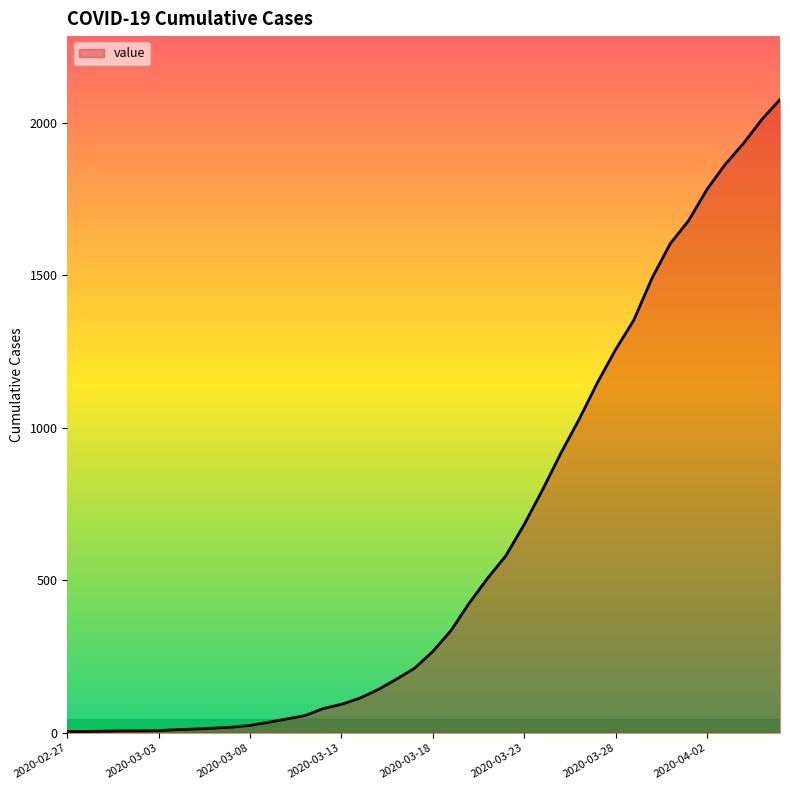

What is the difference between the maximum and minimum values?

2071